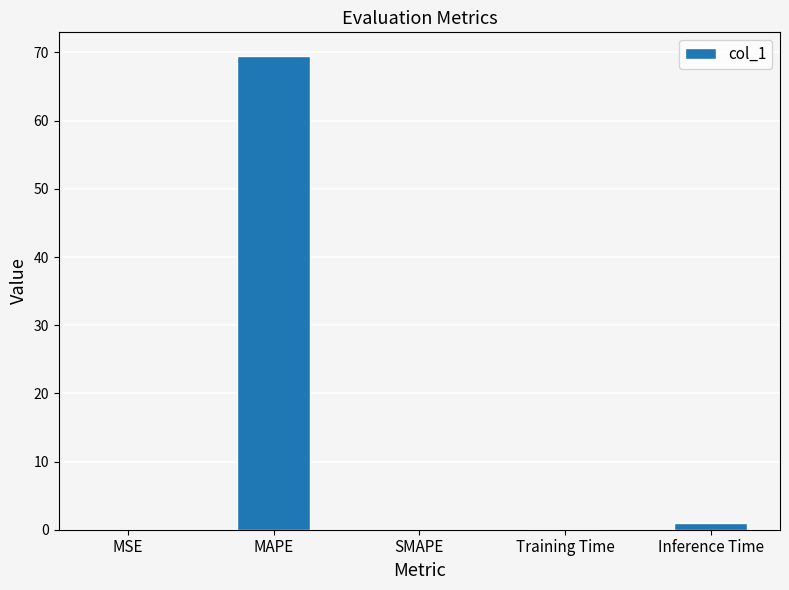

Between MAPE and Inference Time, which is larger?

MAPE